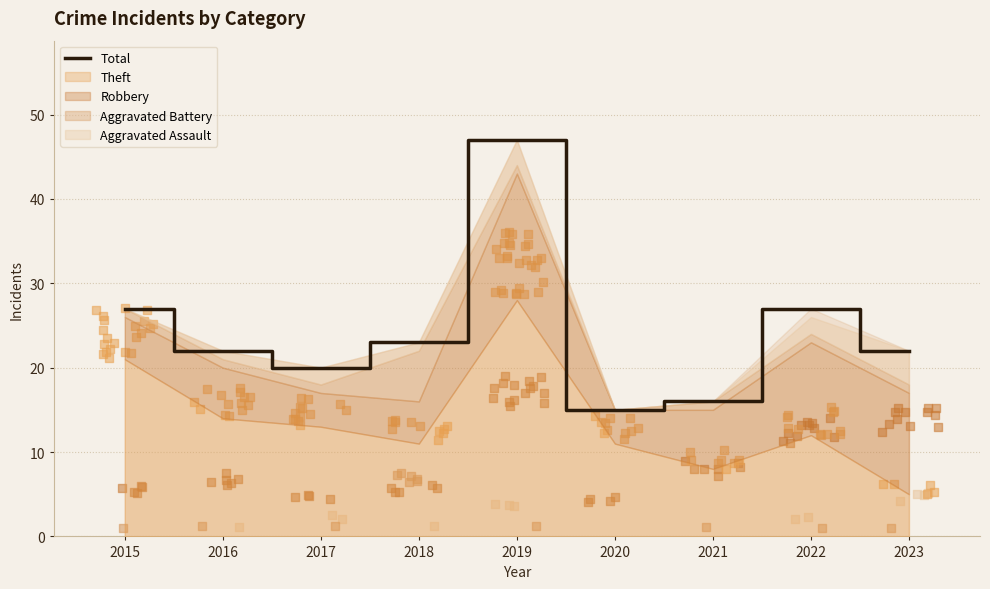

What is the ratio of the value at 2022 to the value at 2015?

1.0